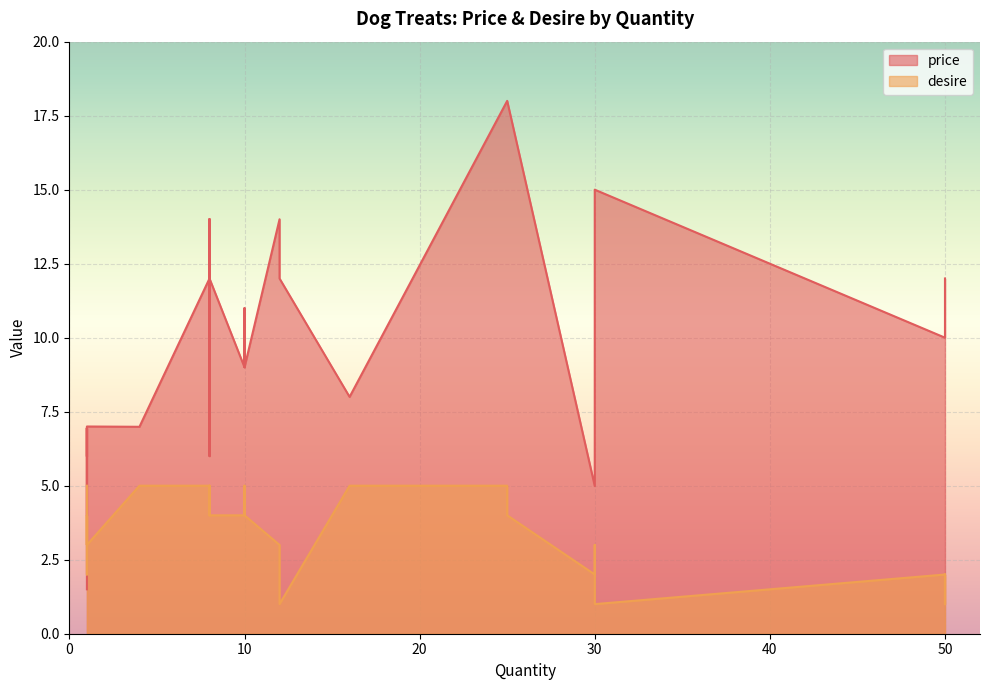

At 5, list the series in order from smallest to largest.

desire, price